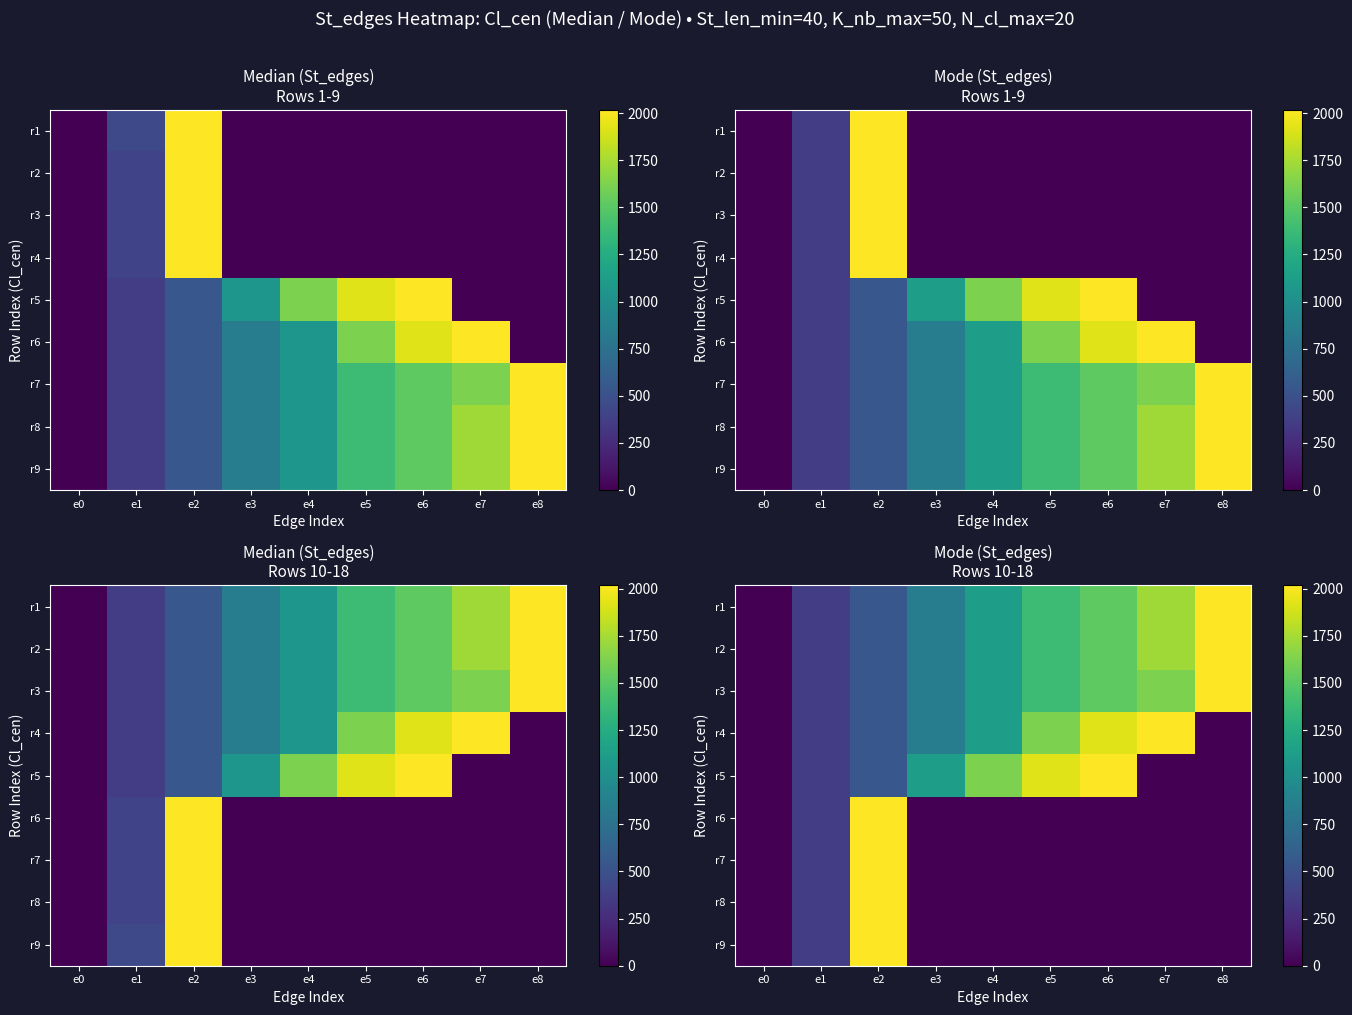

At which label does r7 reach its peak?

e2